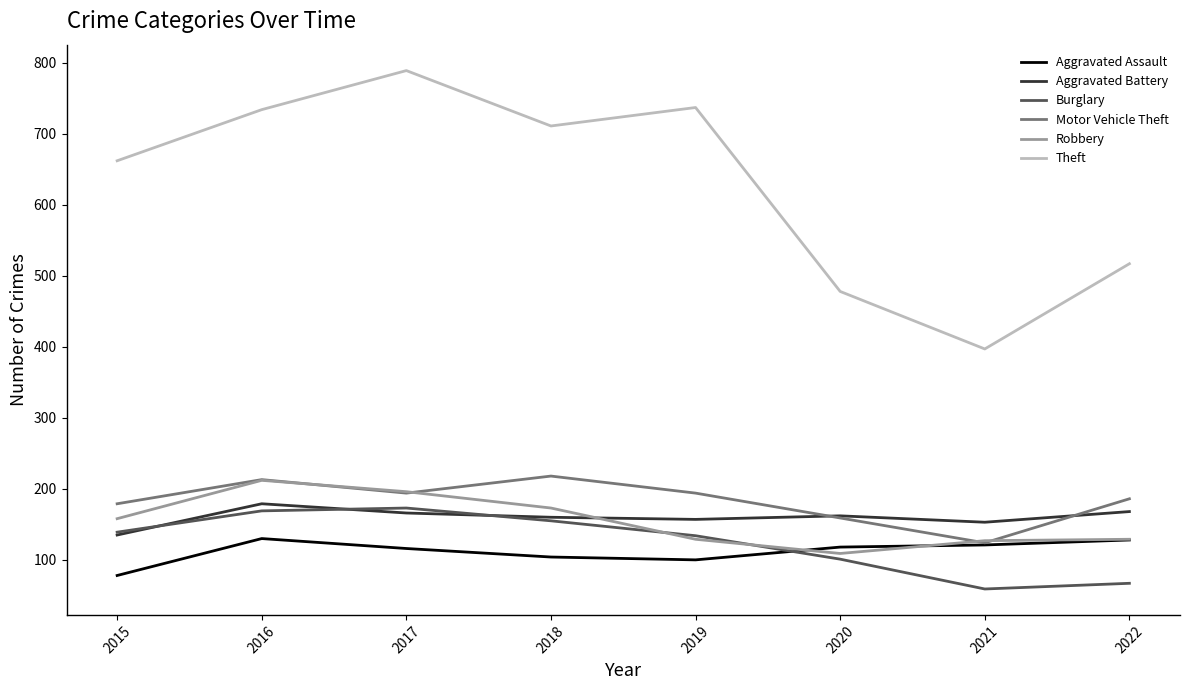

Read the Motor Vehicle Theft value at 2019, to the nearest 10.

190